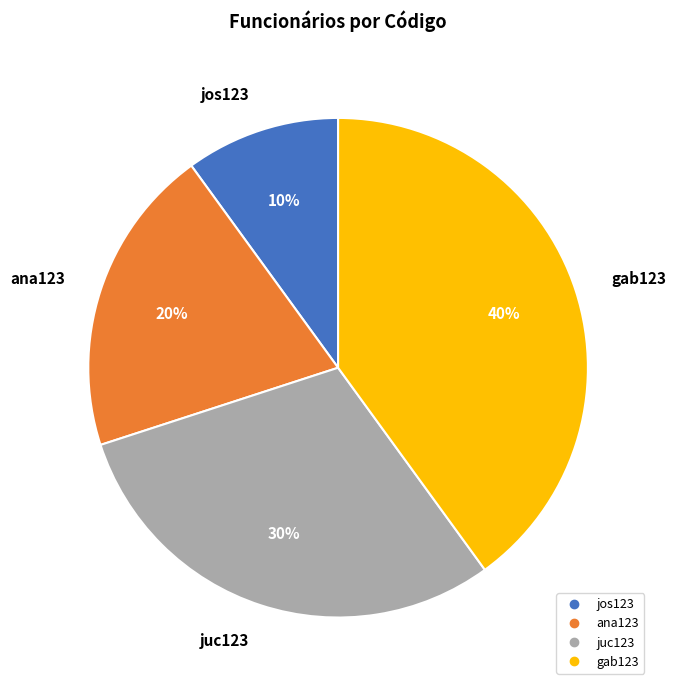

The gab123 slice represents 40% of the pie. True or false?

True